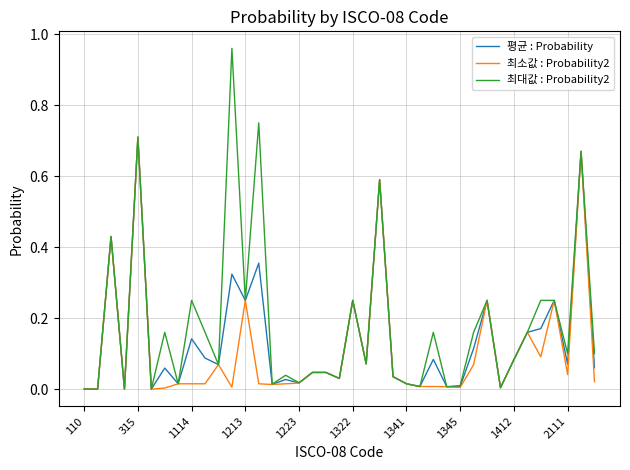

Does the chart have visible grid lines?

Yes